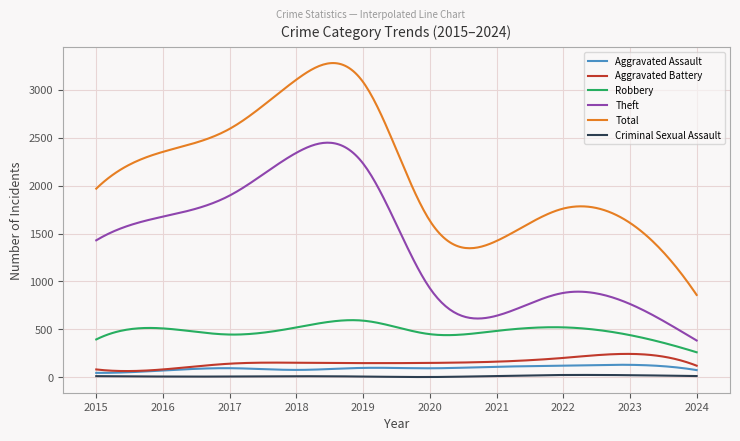

True or false: Aggravated Assault and Robbery intersect in this chart.

False